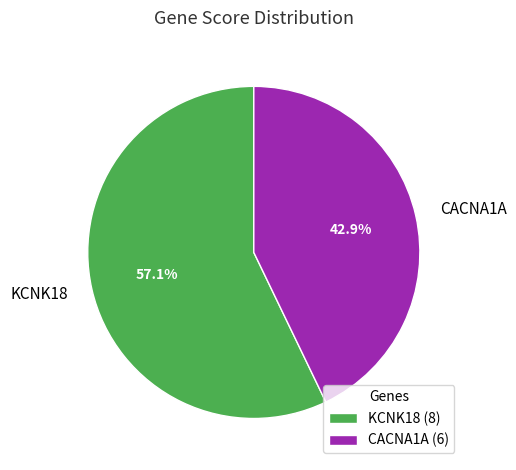

To the nearest percent, what percentage of the pie is CACNA1A?

43%